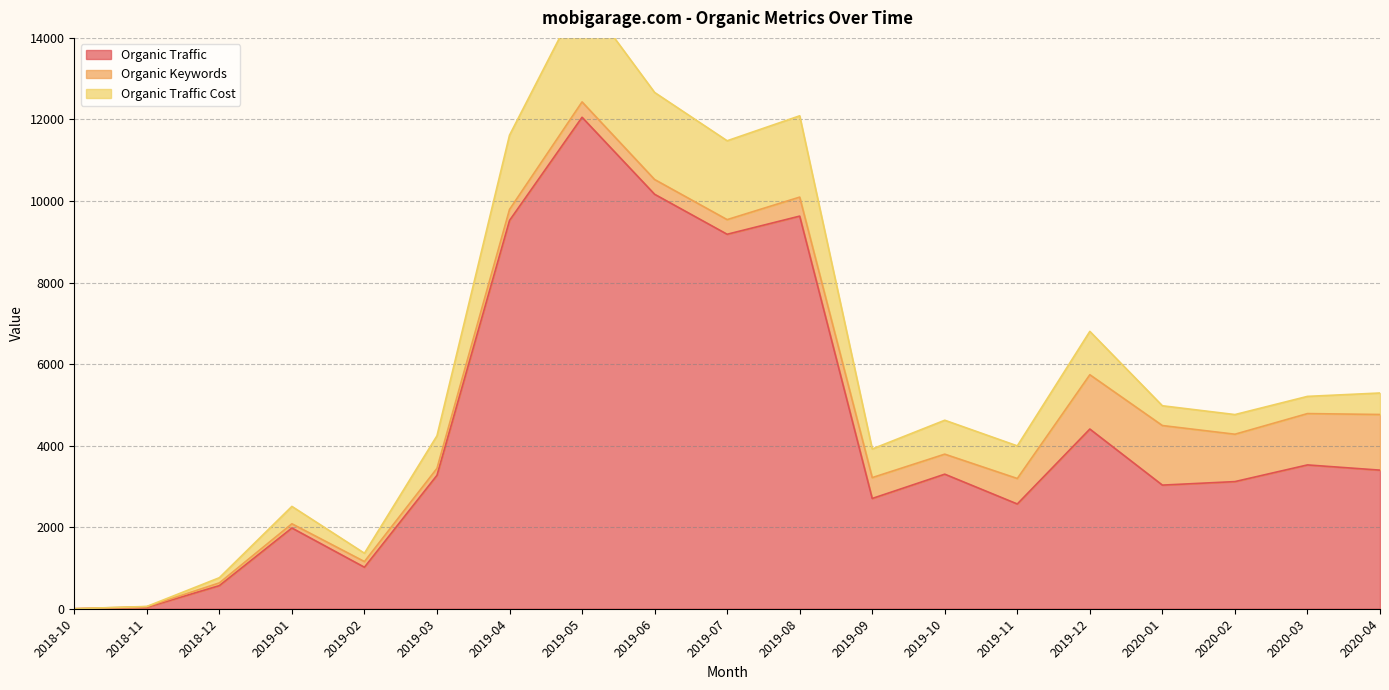

Which has a higher value, 2019-03 or 2020-04?

2020-04